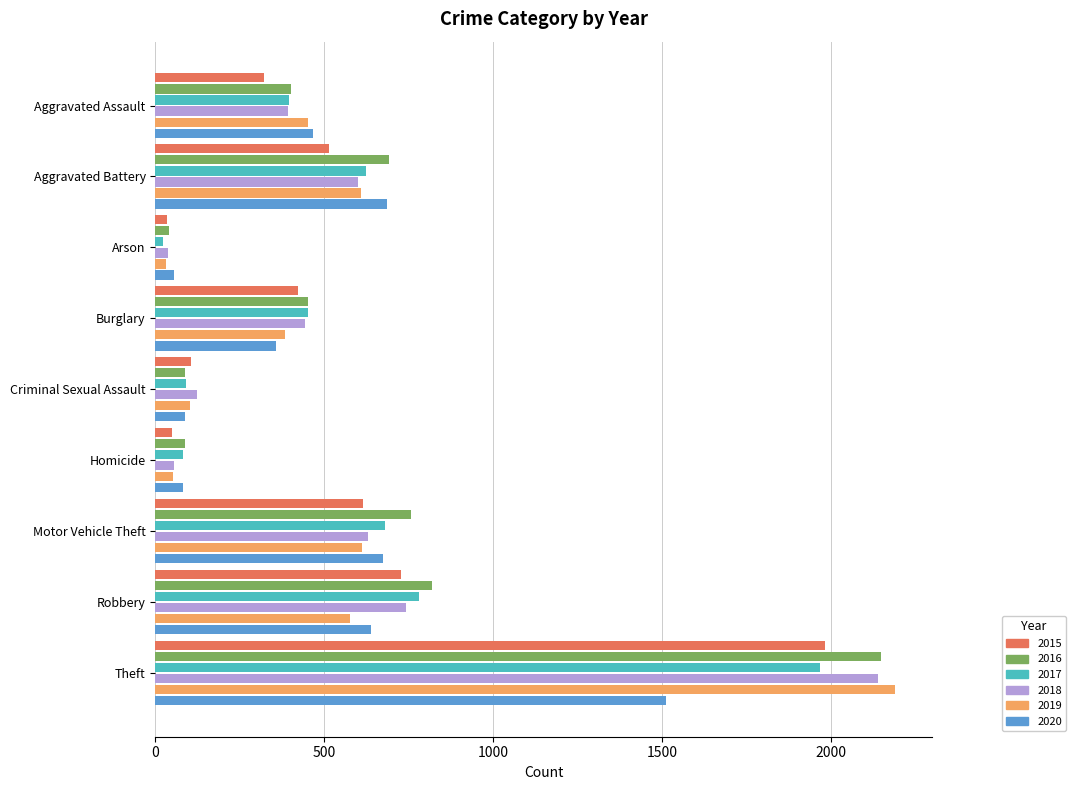

What is the difference between the 2019 values at Aggravated Assault and Aggravated Battery?

156